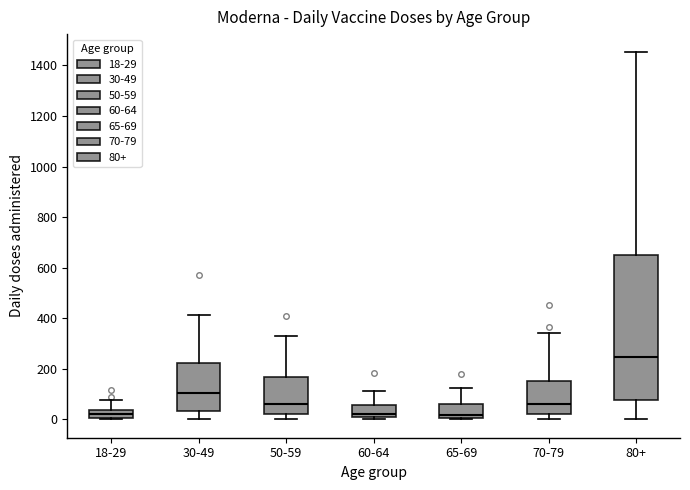

Where is the upper edge of the box for 50-59 on the y-axis? The values are not printed on the chart, so give them approximately, as read against the axis.

160